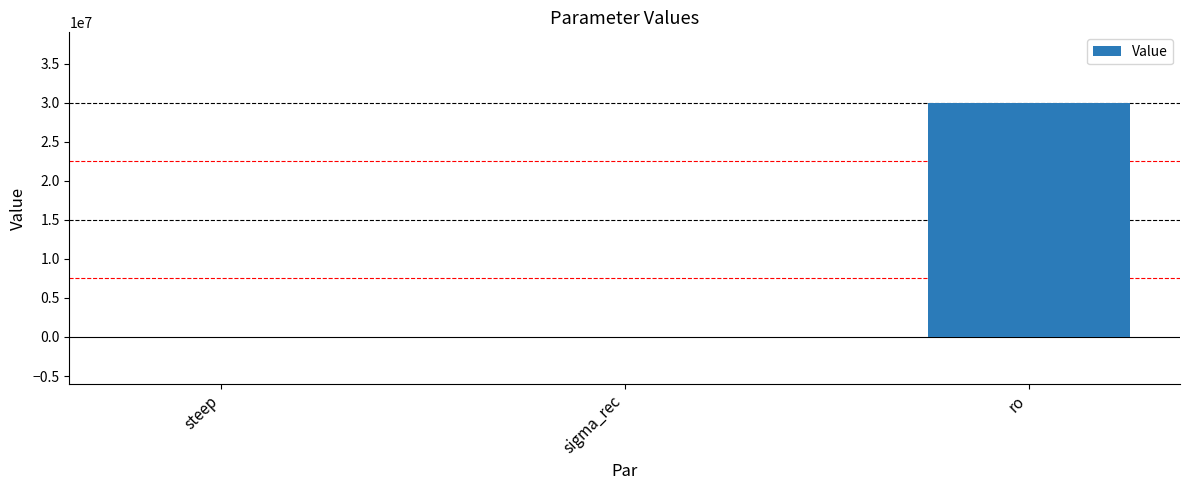

Which has a higher value, steep or ro?

ro